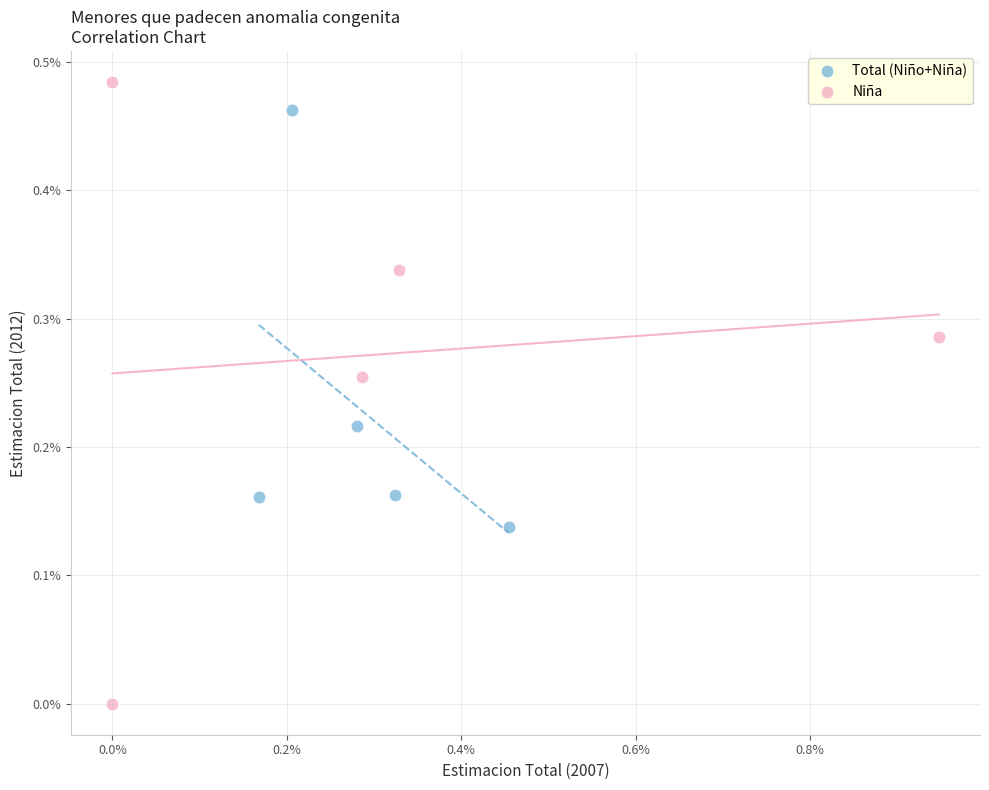

Which series reaches the minimum Y coordinate?

Niña